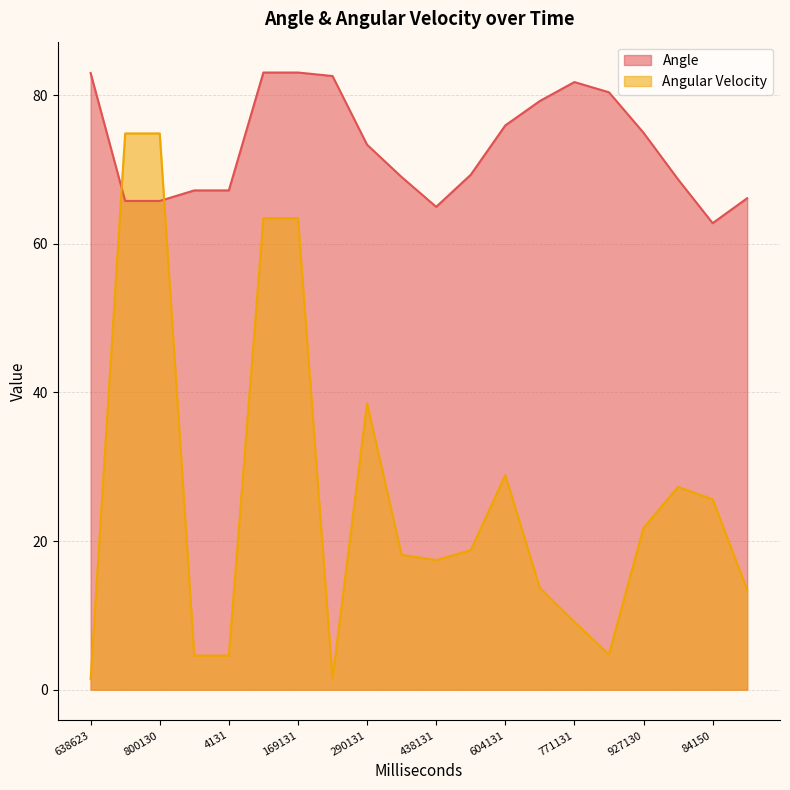

List the series in order of their peak value, highest first.

Angle, Angular Velocity